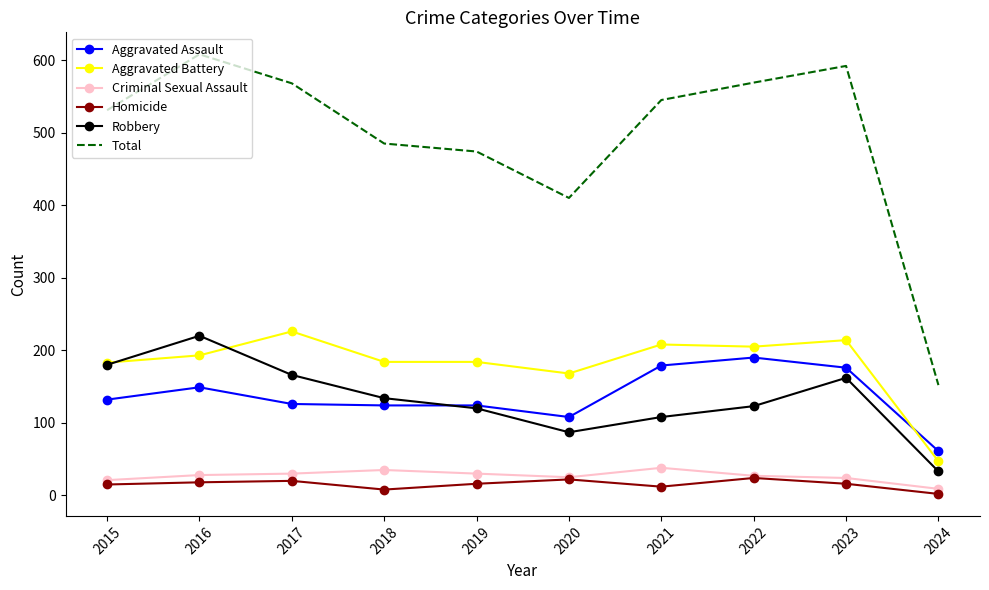

At which category is the sum across all series the highest?

2016